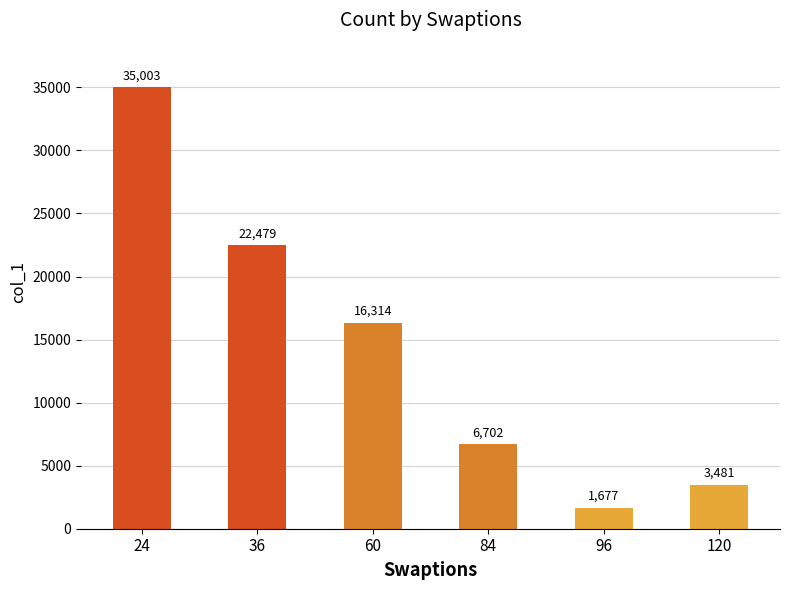

What is the smallest value displayed?

1677.3